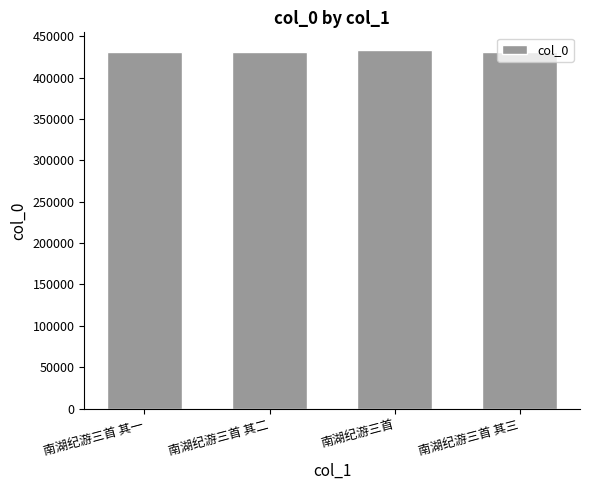

What is the greatest value displayed?

433107